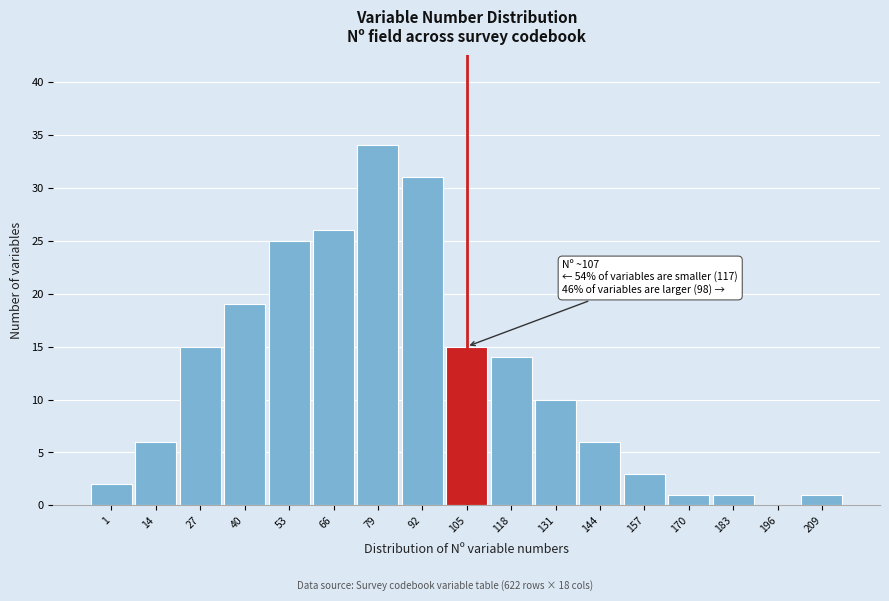

Reading left to right, transcribe all the data shown in this chart.

1=2	14=6	27=15	40=19	53=25	66=26	79=34	92=31	105=15	118=14	131=10	144=6	157=3	170=1	183=1	196=0	209=1